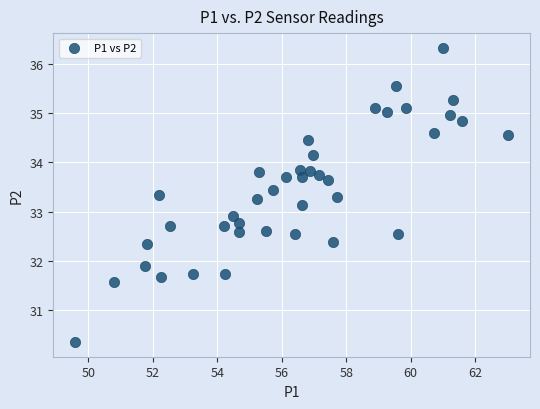

What is the range of Y values (max minus min)?

6.0